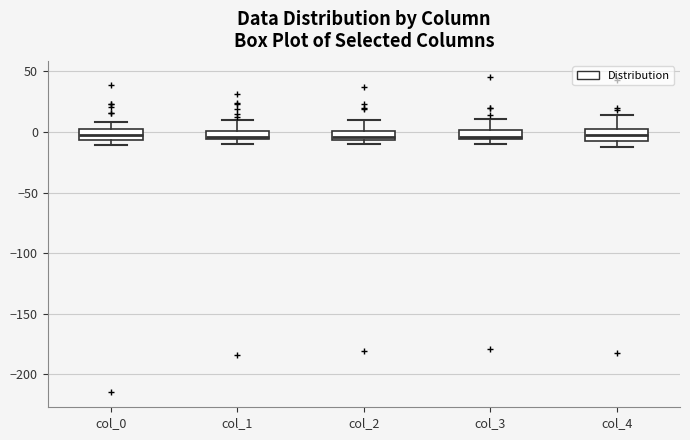

Where does the upper whisker of the box for col_1 end on the y-axis? The values are not printed on the chart, so give them approximately, as read against the axis.

10